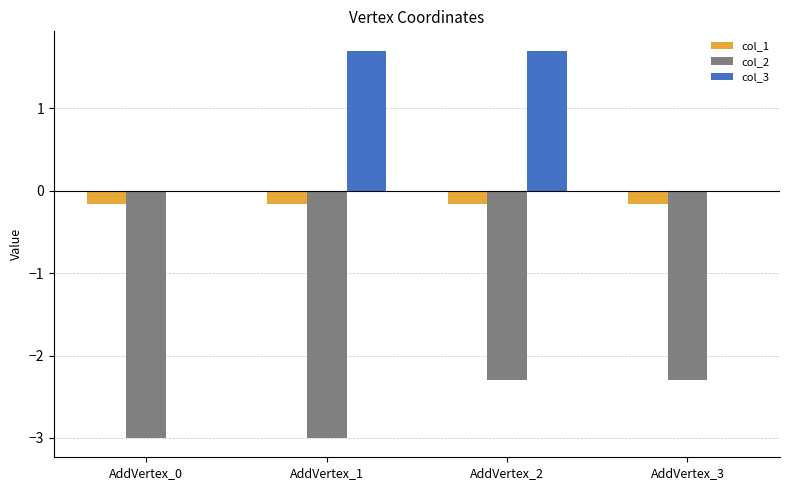

At which category is the sum across all series the highest?

AddVertex_2